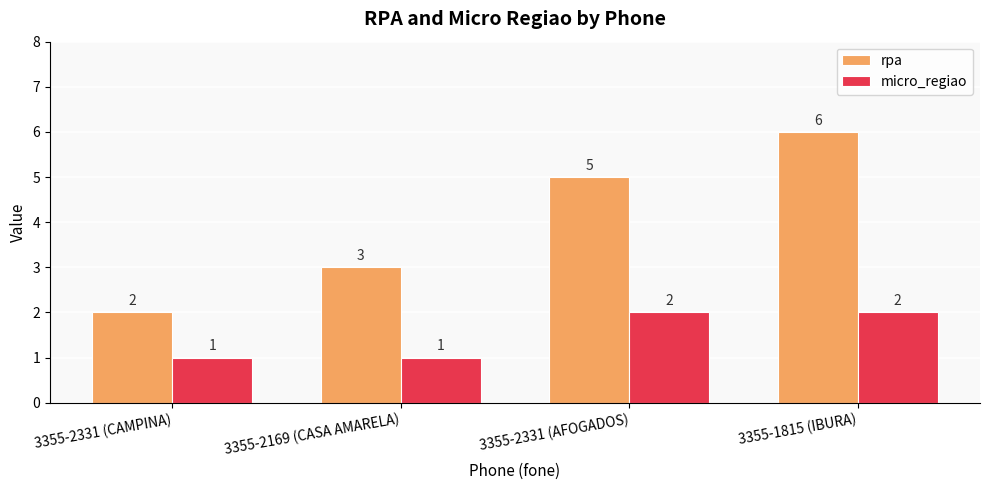

Which category has the highest value in the rpa series?

3355-1815 (IBURA)